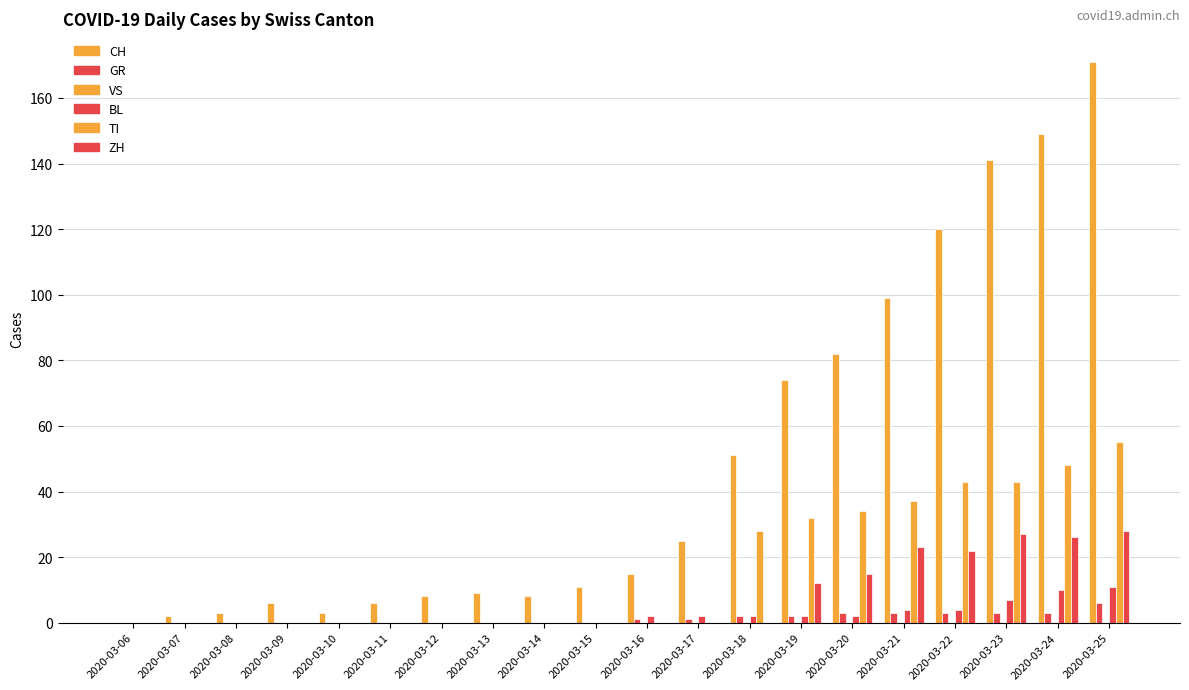

Count the number of data series in this chart.

5